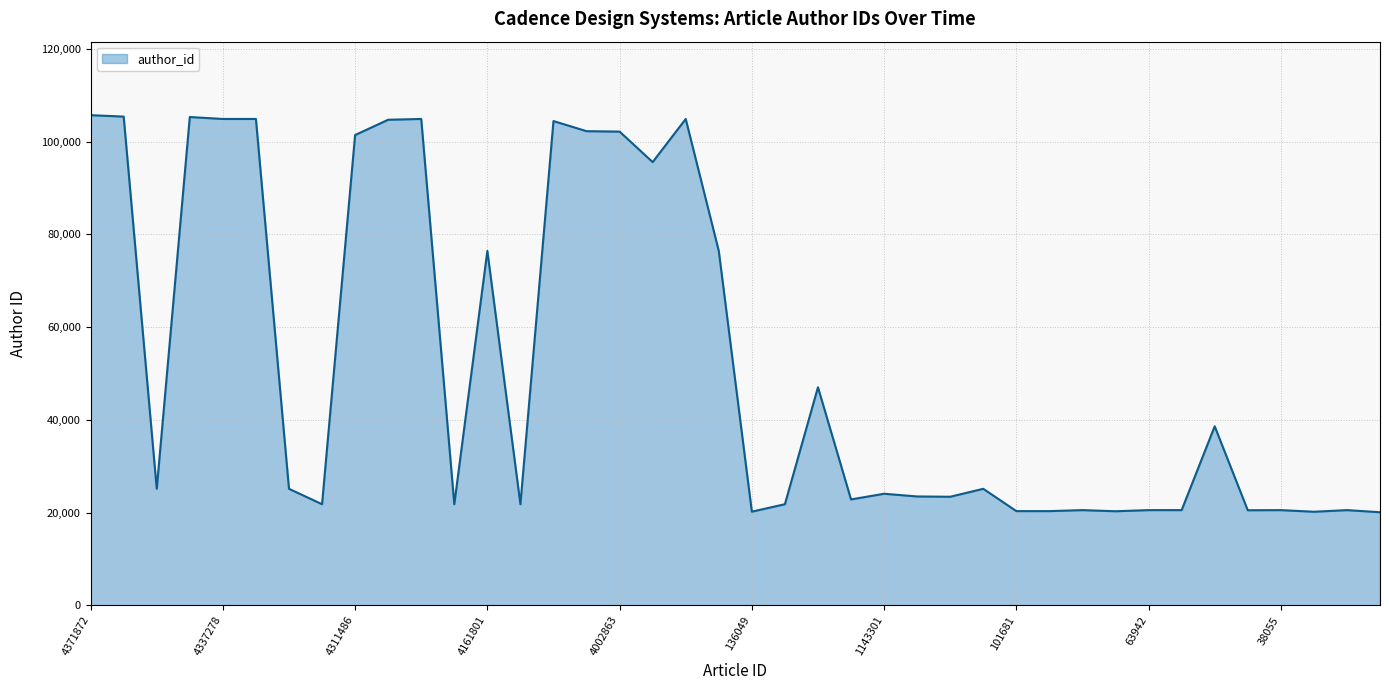

What is the difference between the maximum and second lowest values?

85532